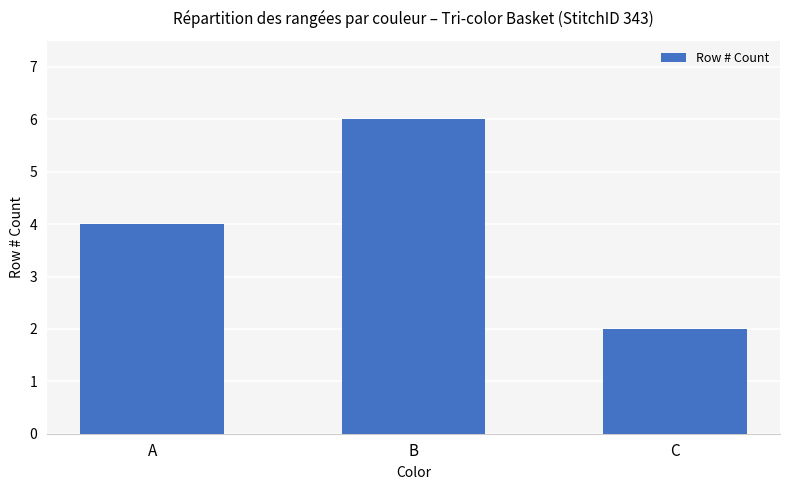

List the labels in order of value, smallest first.

C, A, B